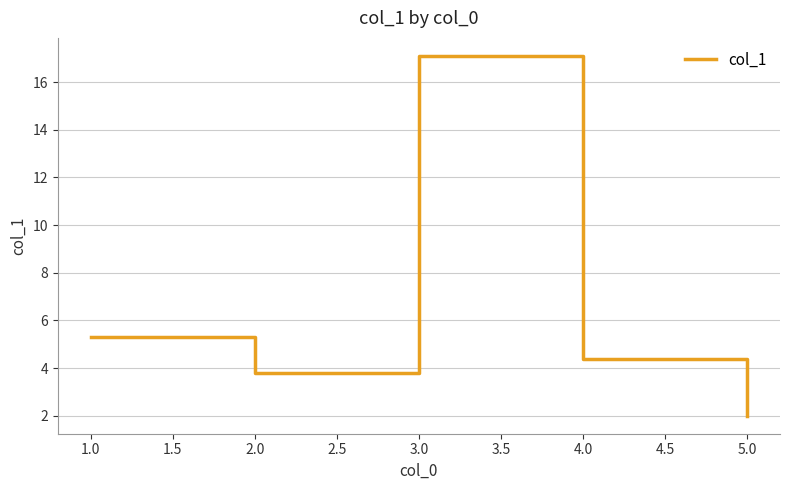

What is the sum of all values?

32.6